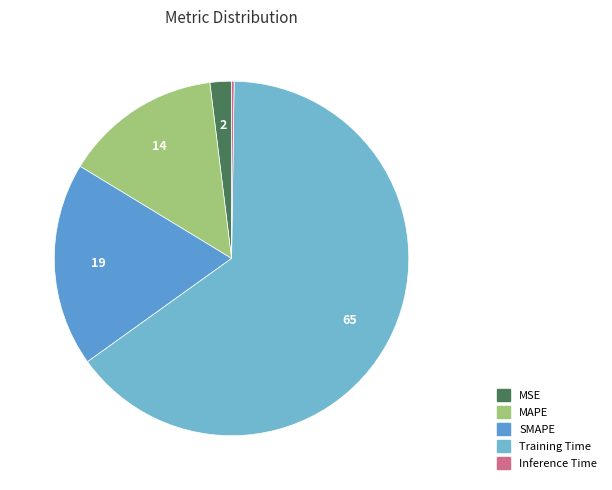

Which slice is the smallest?

Inference Time